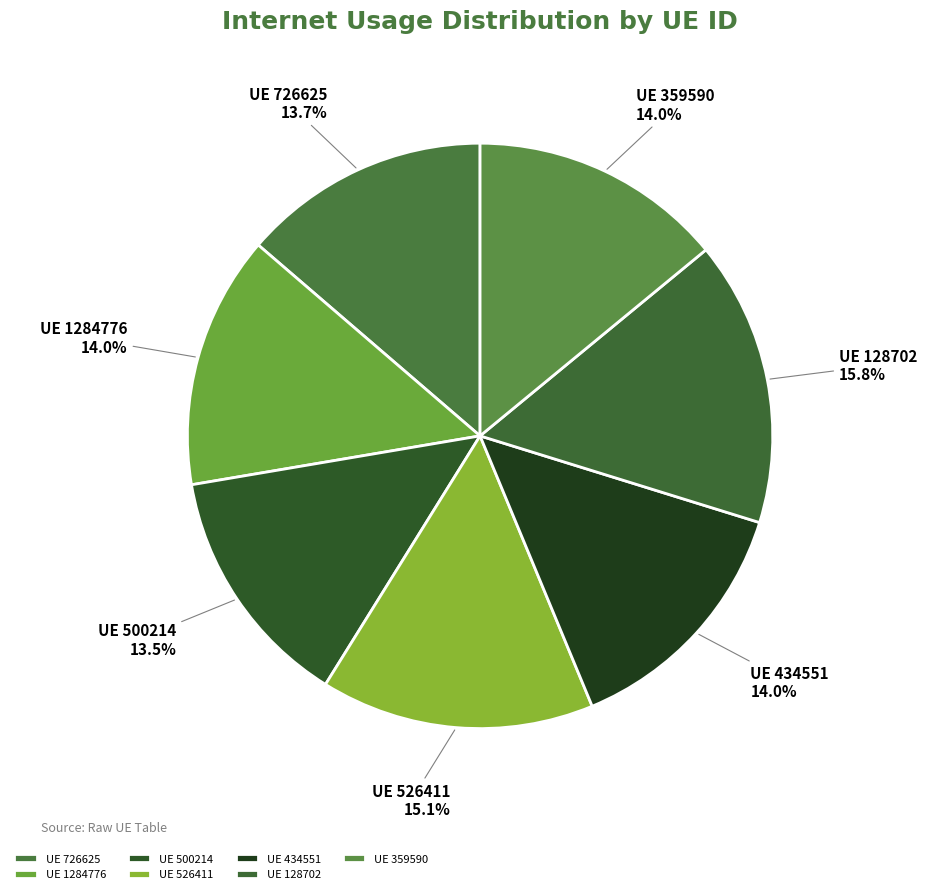

Is the sum of UE 359590 and UE 726625 greater than half?

No